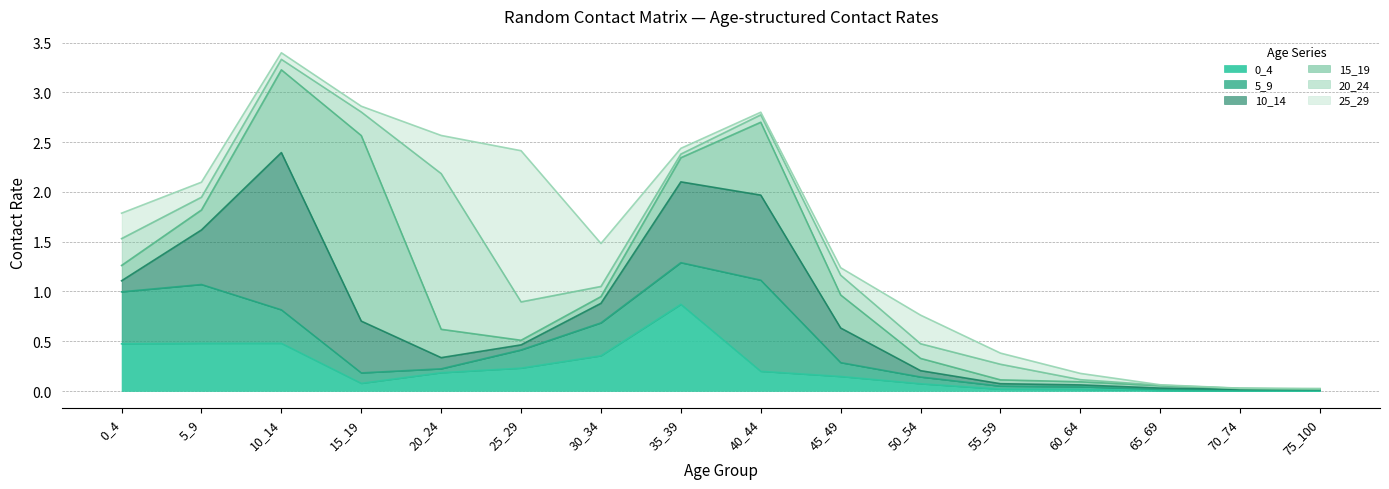

List the labels in order of 25_29 value, largest first.

25_29, 30_34, 20_24, 50_54, 0_4, 5_9, 55_59, 45_49, 10_14, 60_64, 15_19, 35_39, 40_44, 75_100, 65_69, 70_74